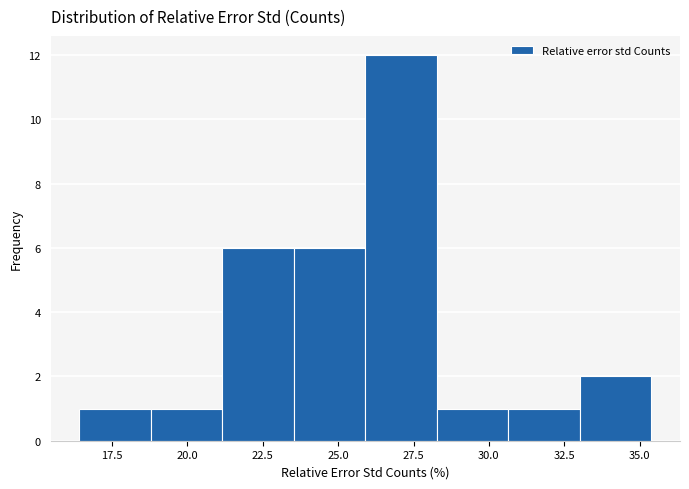

Over which range of the x-axis is the bar tallest?

26.0 to 28.5